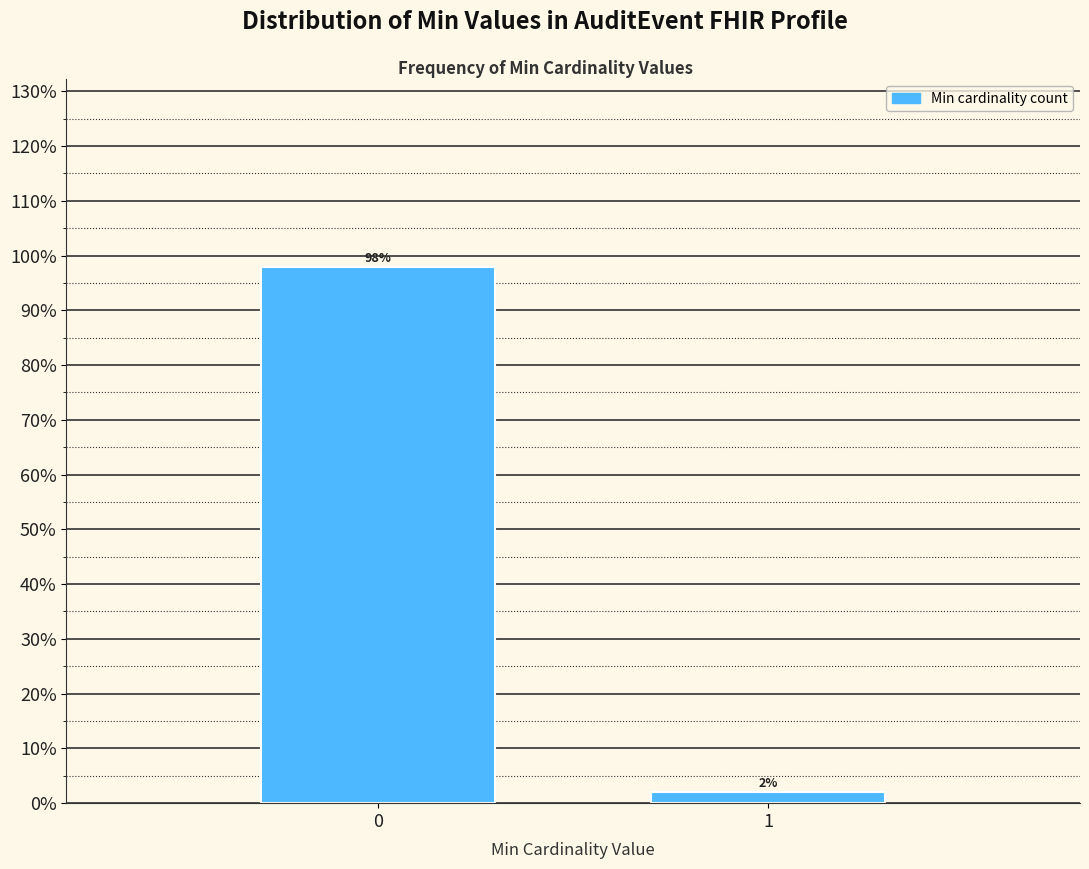

What is the value of the 1st bar from the left?

97.9